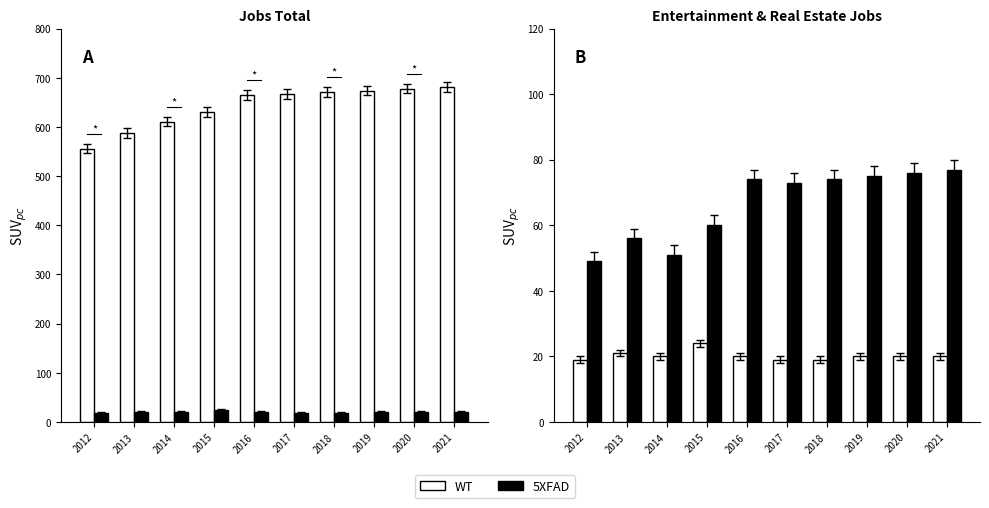

Is it true that WT equals 21 at 2013?

True